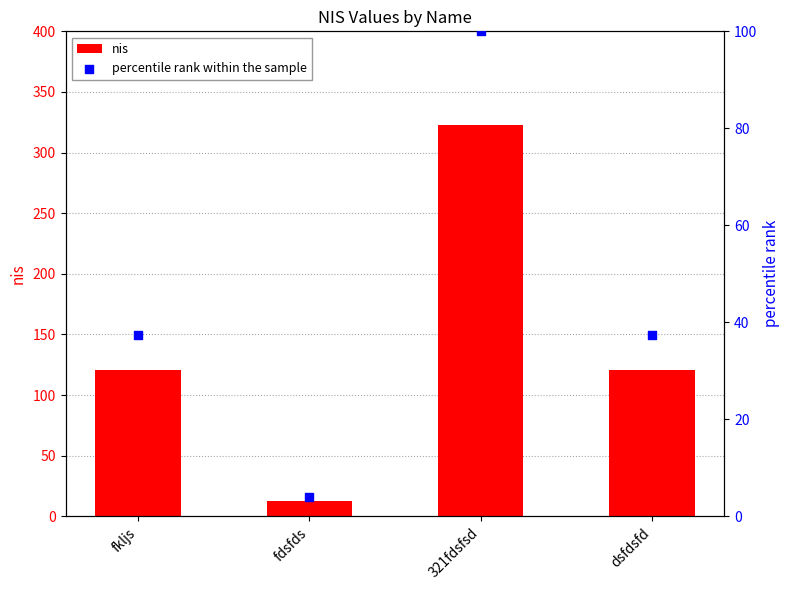

At how many categories does at least one series exceed 84?

3